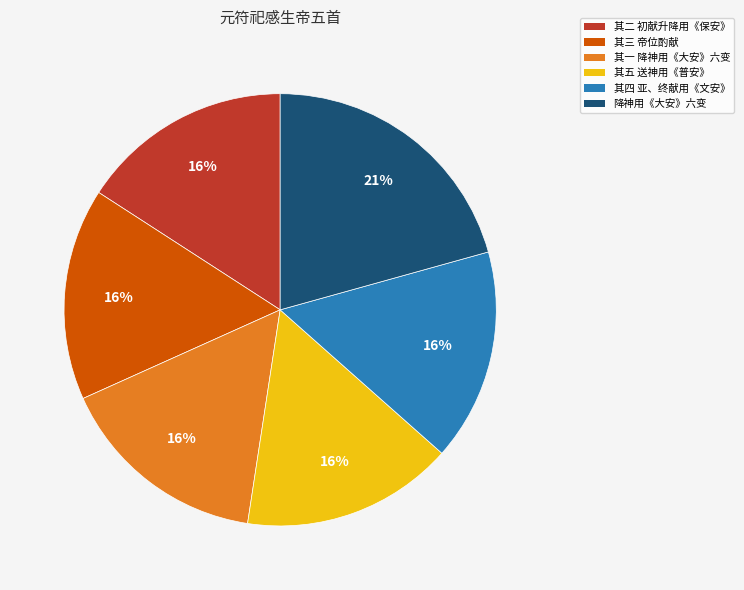

Does any single category account for the majority?

No